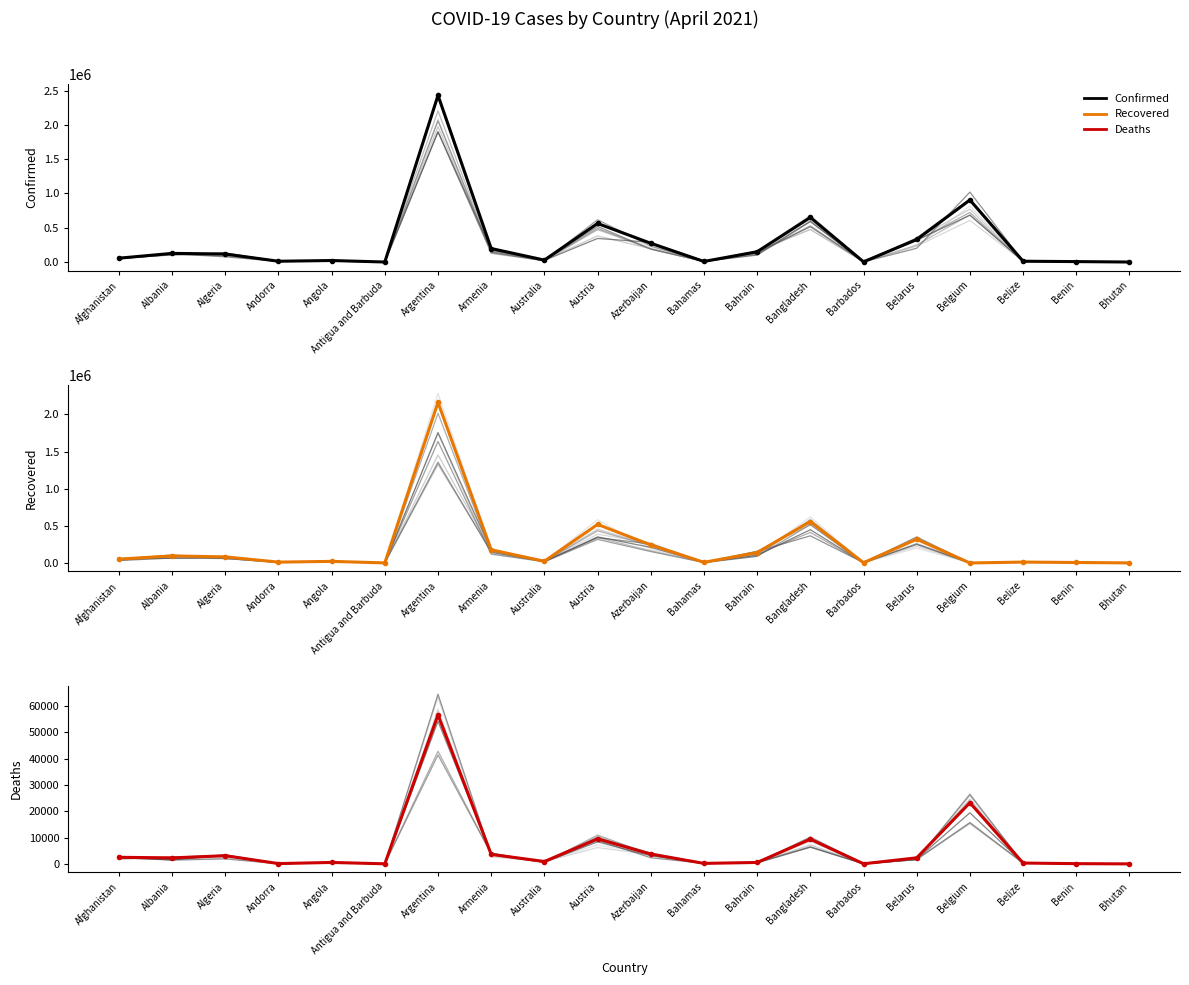

What is the difference between the second highest and minimum values in the Confirmed series?

903777